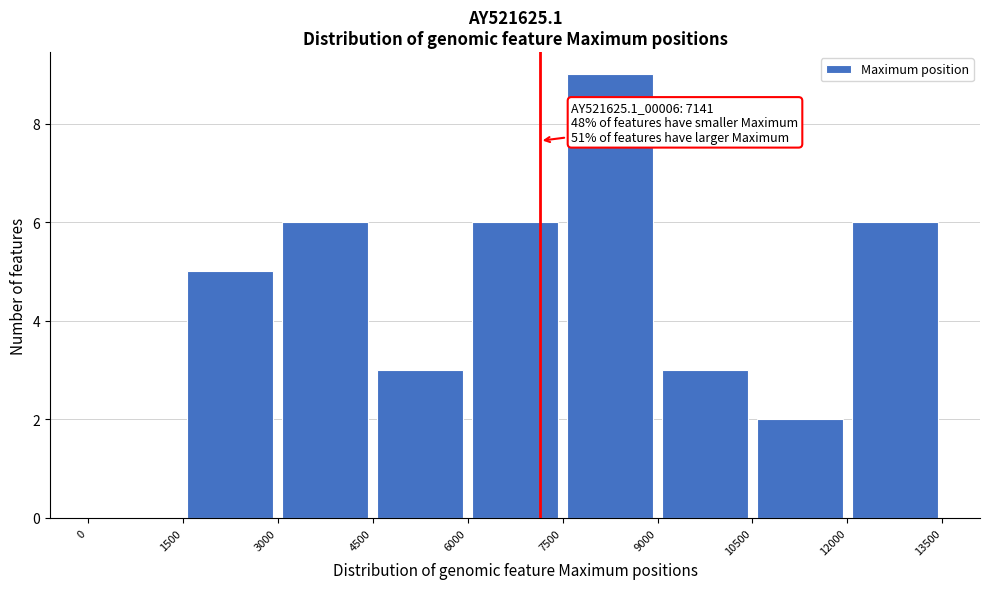

Over which range of the x-axis is the bar tallest?

7500 to 9000